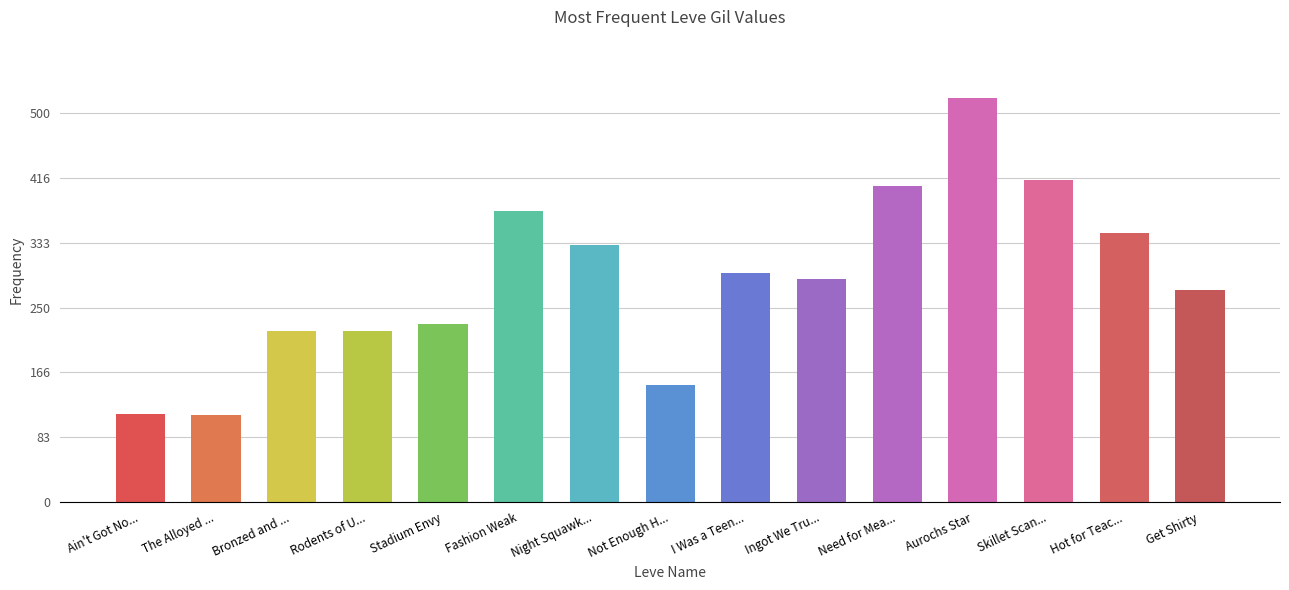

Which label corresponds to the largest value in the chart?

Aurochs Star